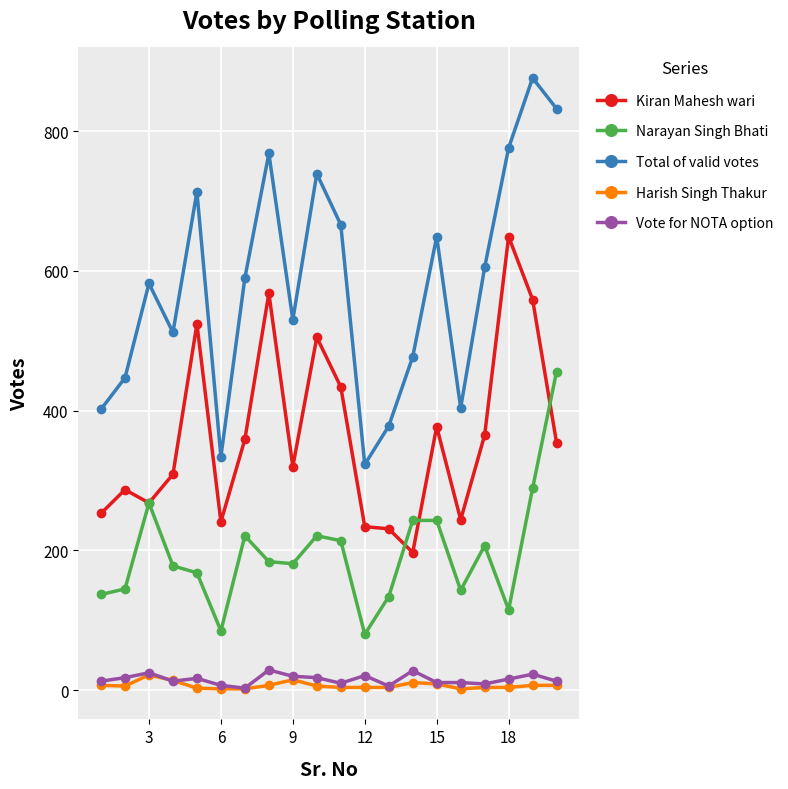

True or false: Total of valid votes has more than 0 points higher than both neighbors.

True